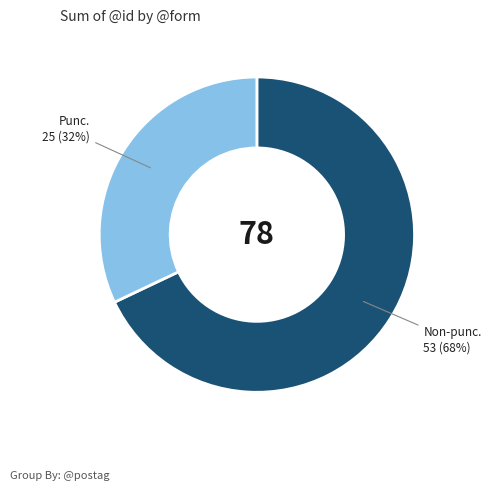

To the nearest percent, what is the average slice percentage?

50%